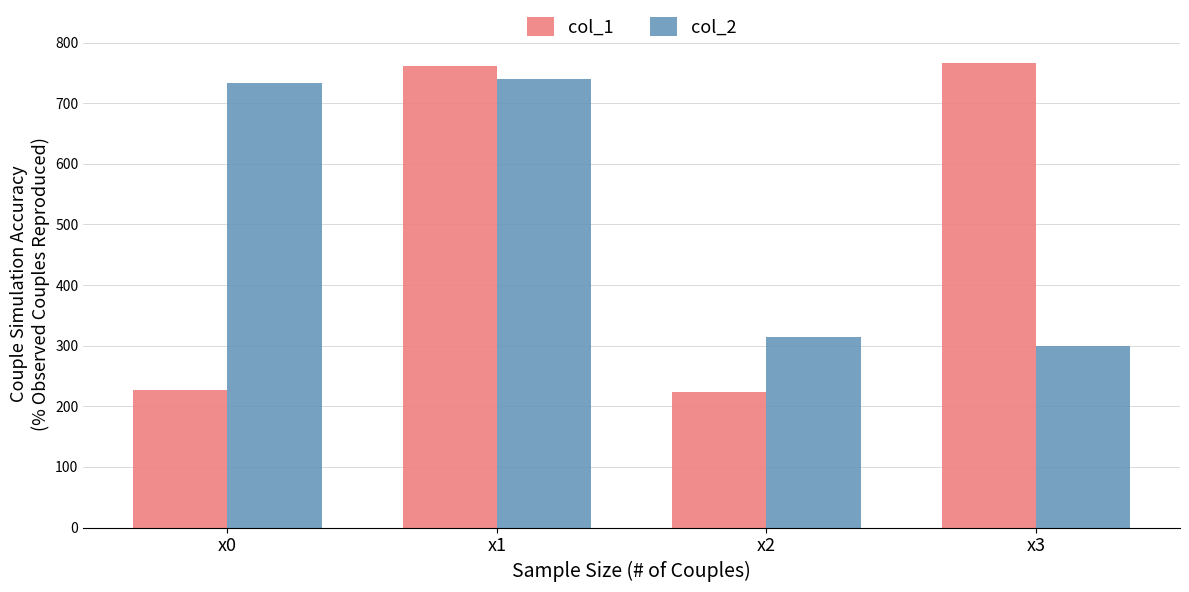

The value of col_1 at x3 is 766.1. True or false?

True